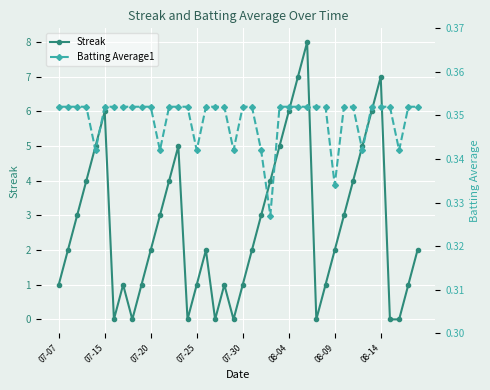

List the series in order of their peak value, highest first.

Streak, Batting Average1